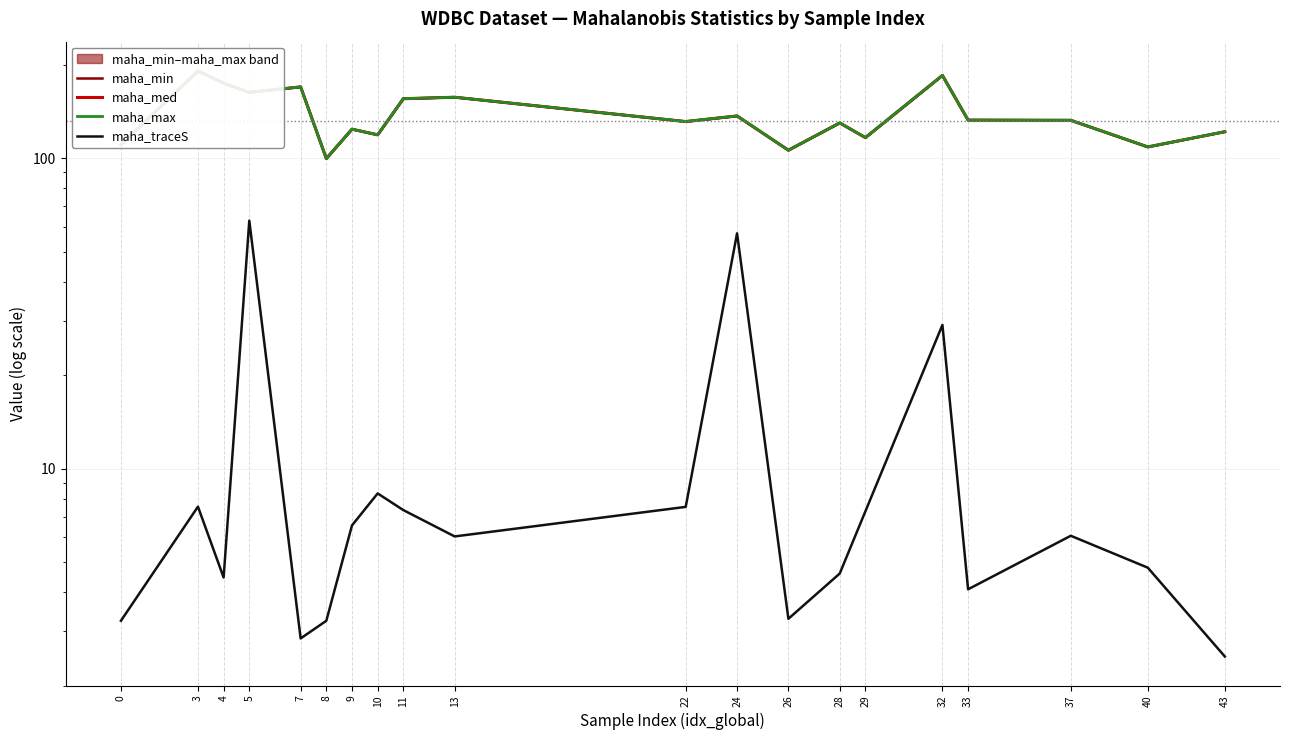

True or false: maha_min has a value of 71.5 at 26.

False